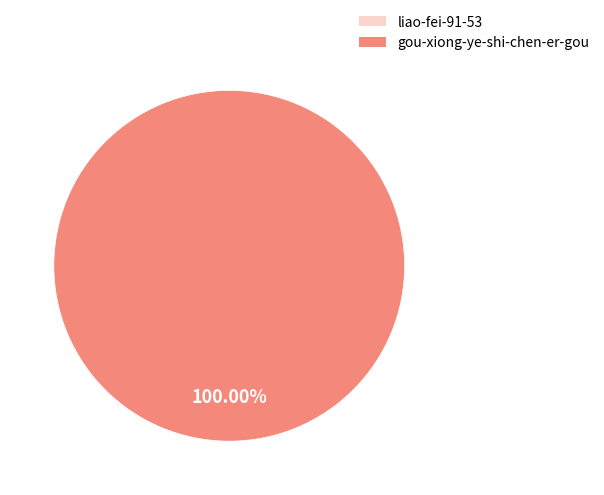

Is there a majority slice in this chart?

Yes